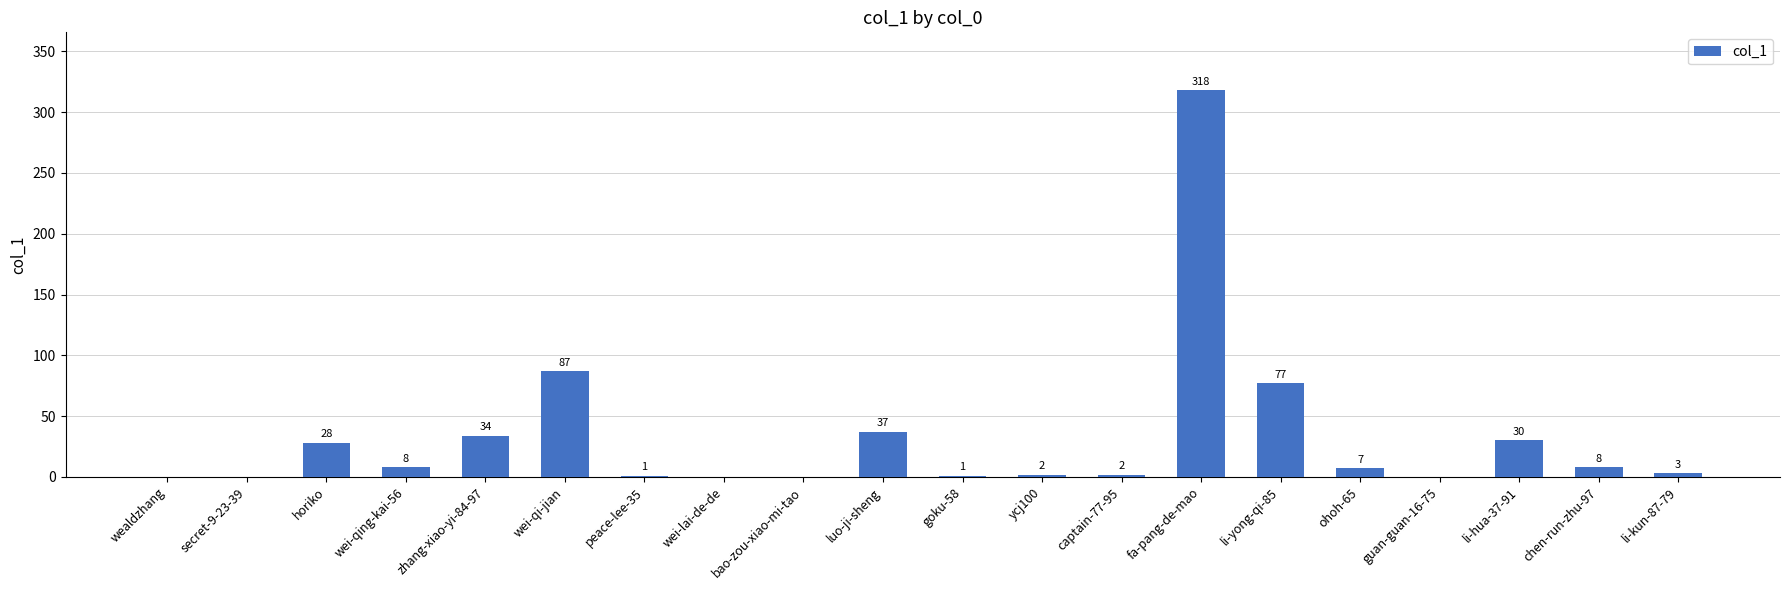

What is the change in value from zhang-xiao-yi-84-97 to goku-58?

-33